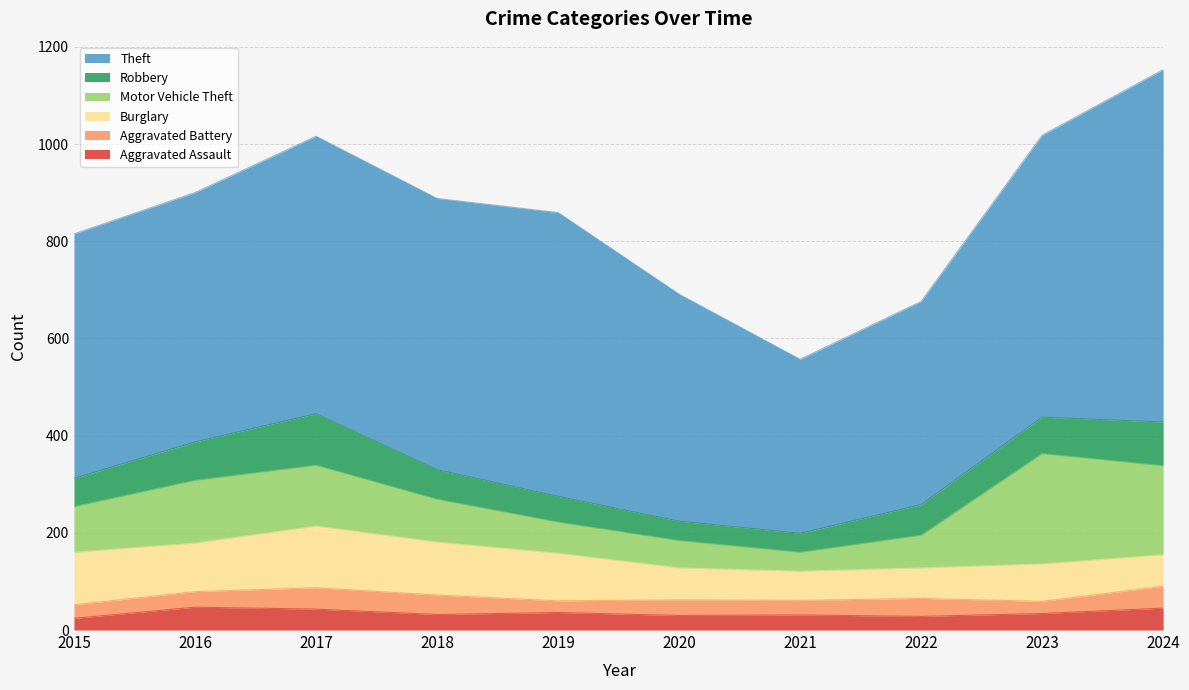

Is it true that Aggravated Battery equals 45 at 2024?

True